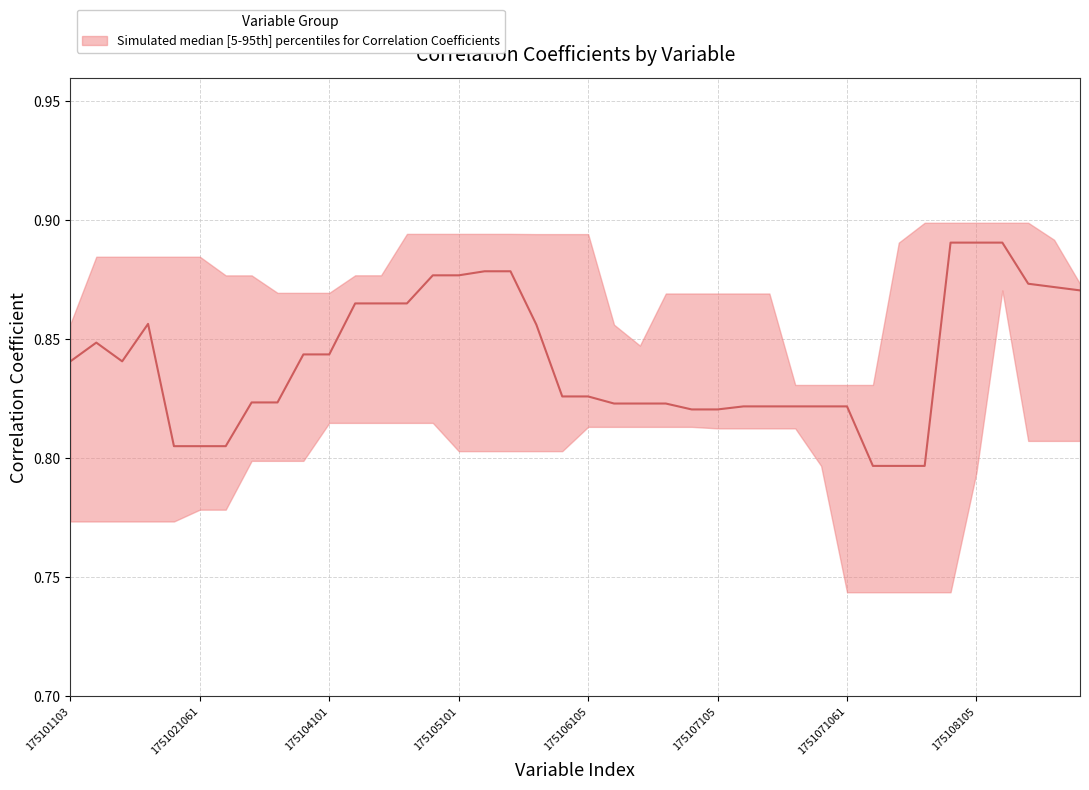

Which category has the highest value across all series?

175108105